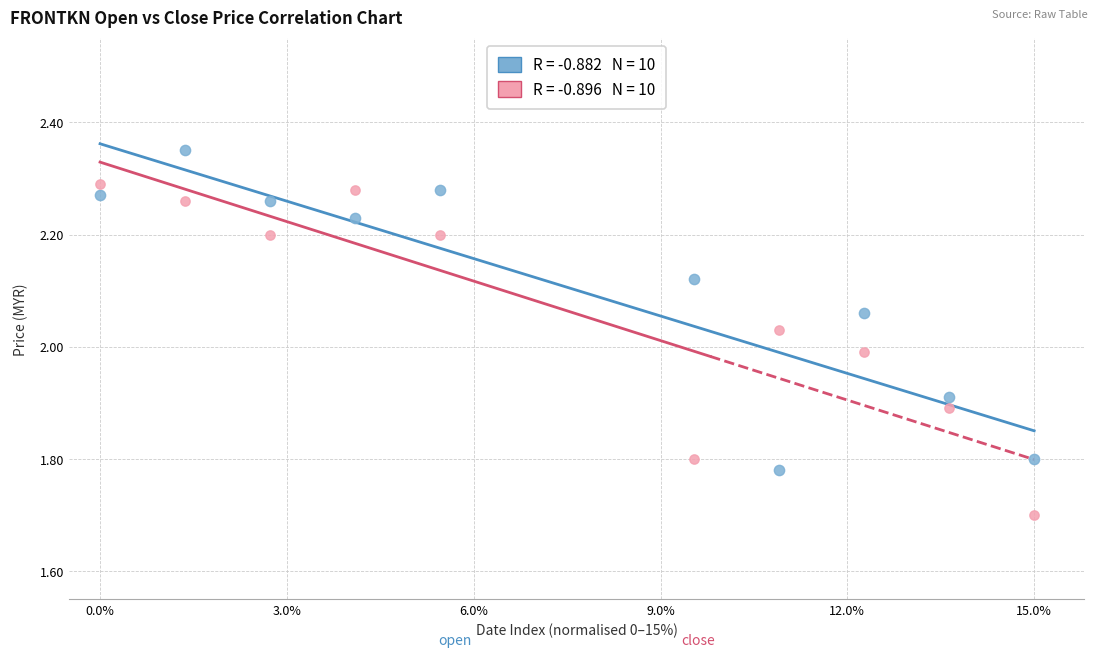

Across all data points, what is the range of X values (max minus min)?

15.0